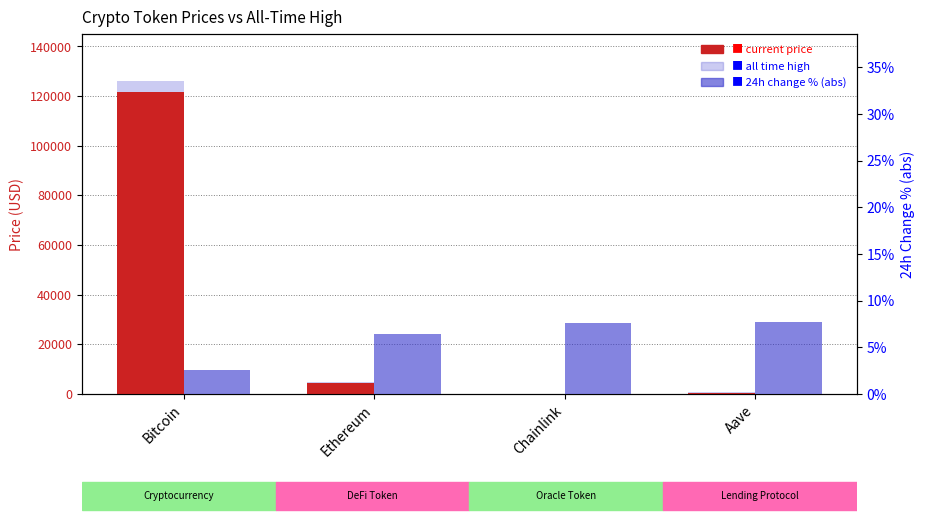

What is the sum of the current price values at Ethereum and Chainlink?

4458.8